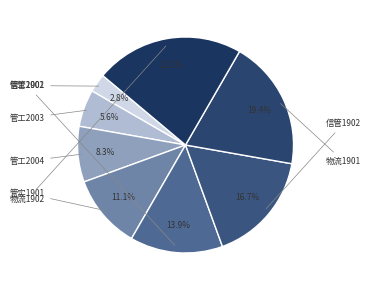

To the nearest percent, what is the difference between the 管工2003 and 物流1901 slice percentages?

14%